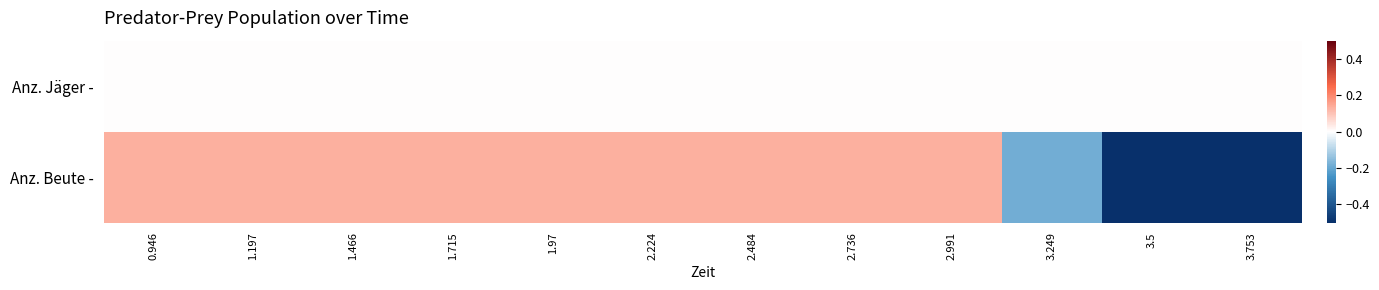

Between 1.197 and 3.249, which series saw the biggest shift?

Anz. Beute -